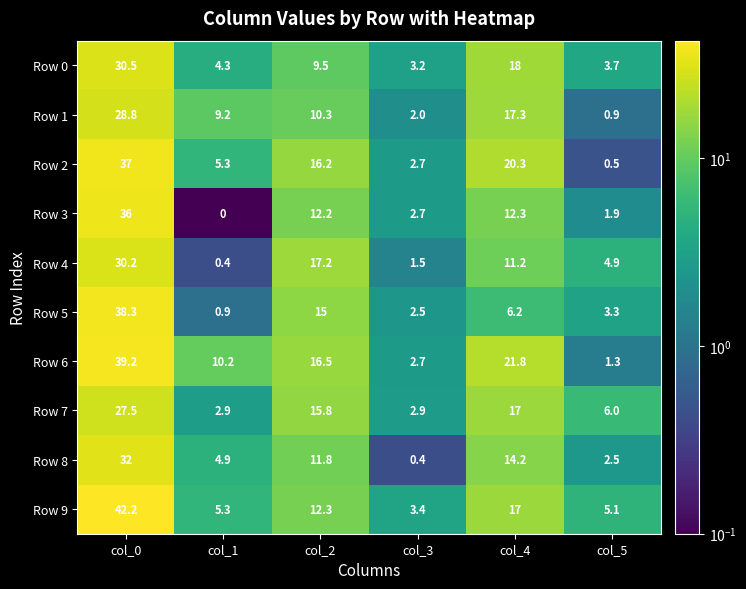

Count the number of data series in this chart.

10